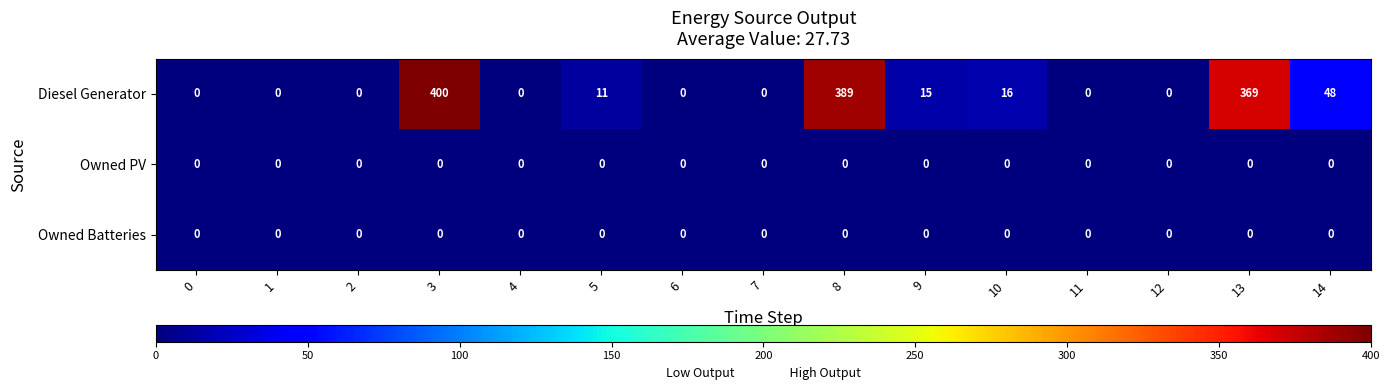

At which category is the sum across all series the highest?

3